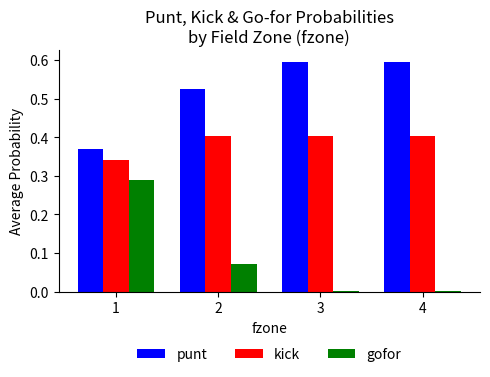

What is the greatest value displayed?

0.6